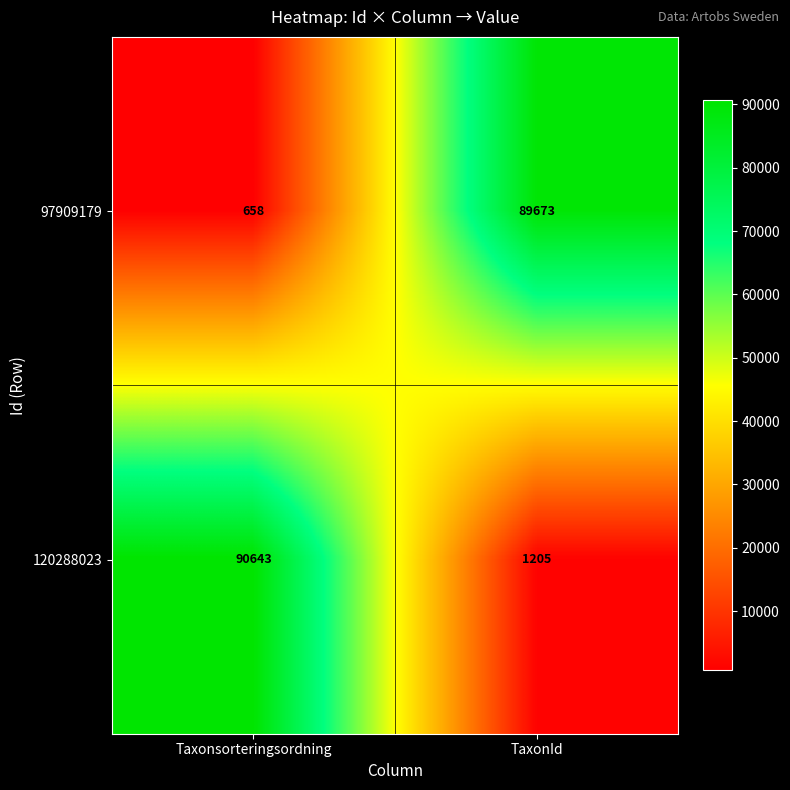

How many data points does each series have?

2